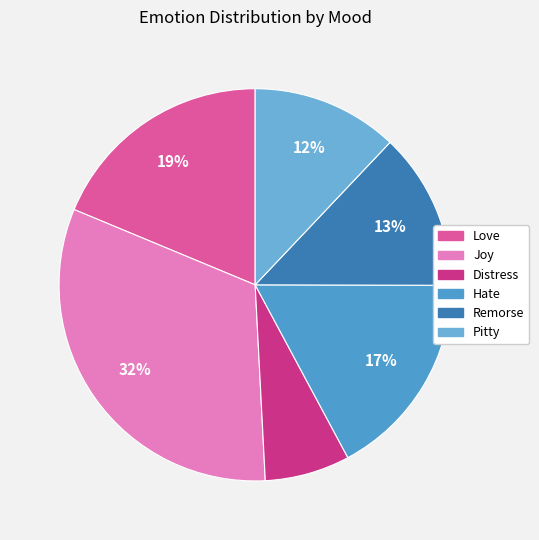

What is the smallest slice in the pie chart?

Distress